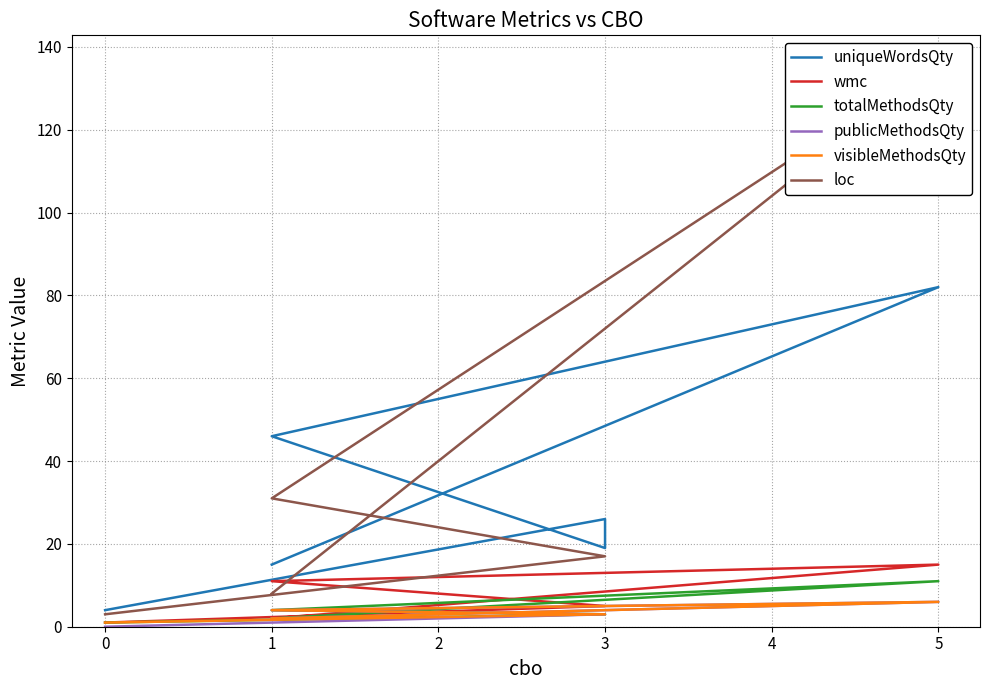

True or false: wmc and publicMethodsQty intersect in this chart.

False